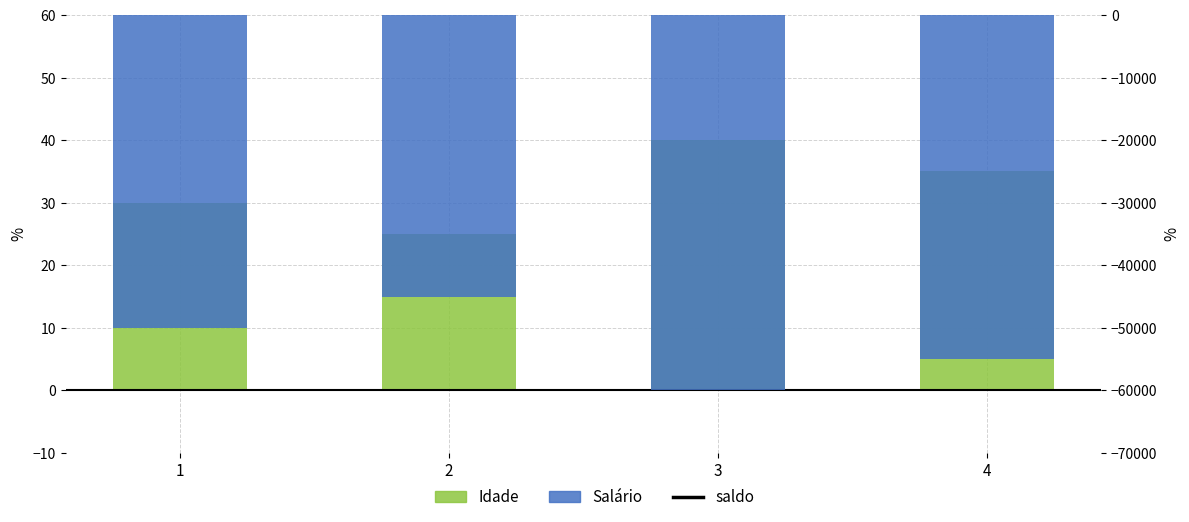

List the labels in order of Idade value, largest first.

3, 4, 1, 2